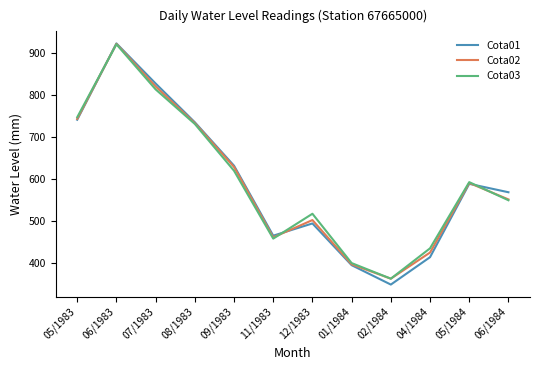

What is the maximum value for Cota02?

921